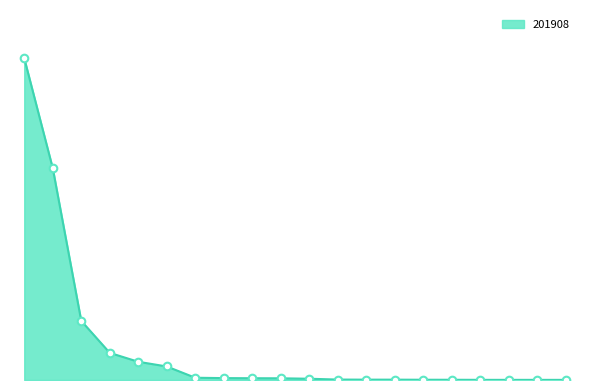

Is this an area chart (filled region under the line)?

Yes